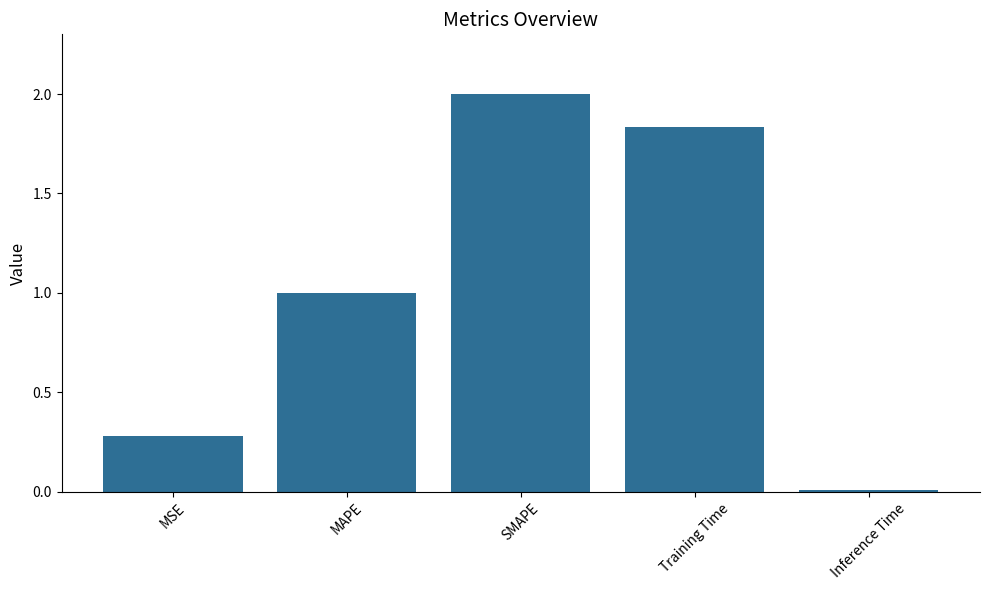

Count the number of categories in the chart.

5